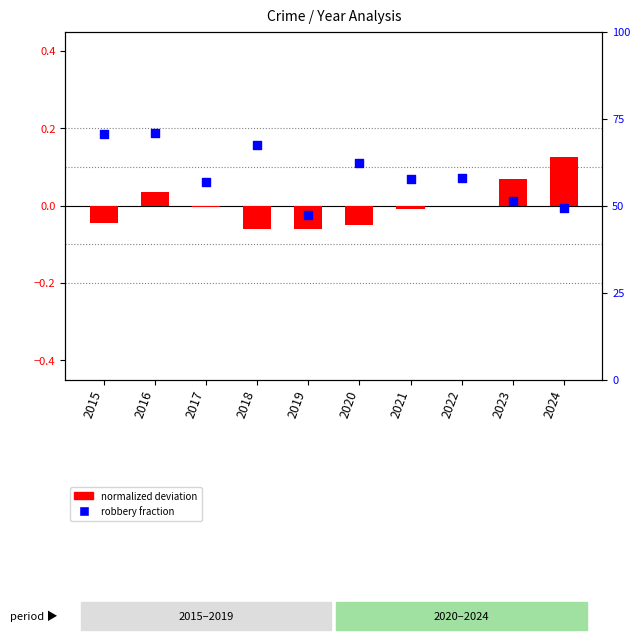

Which series reaches the minimum Y coordinate?

normalized deviation